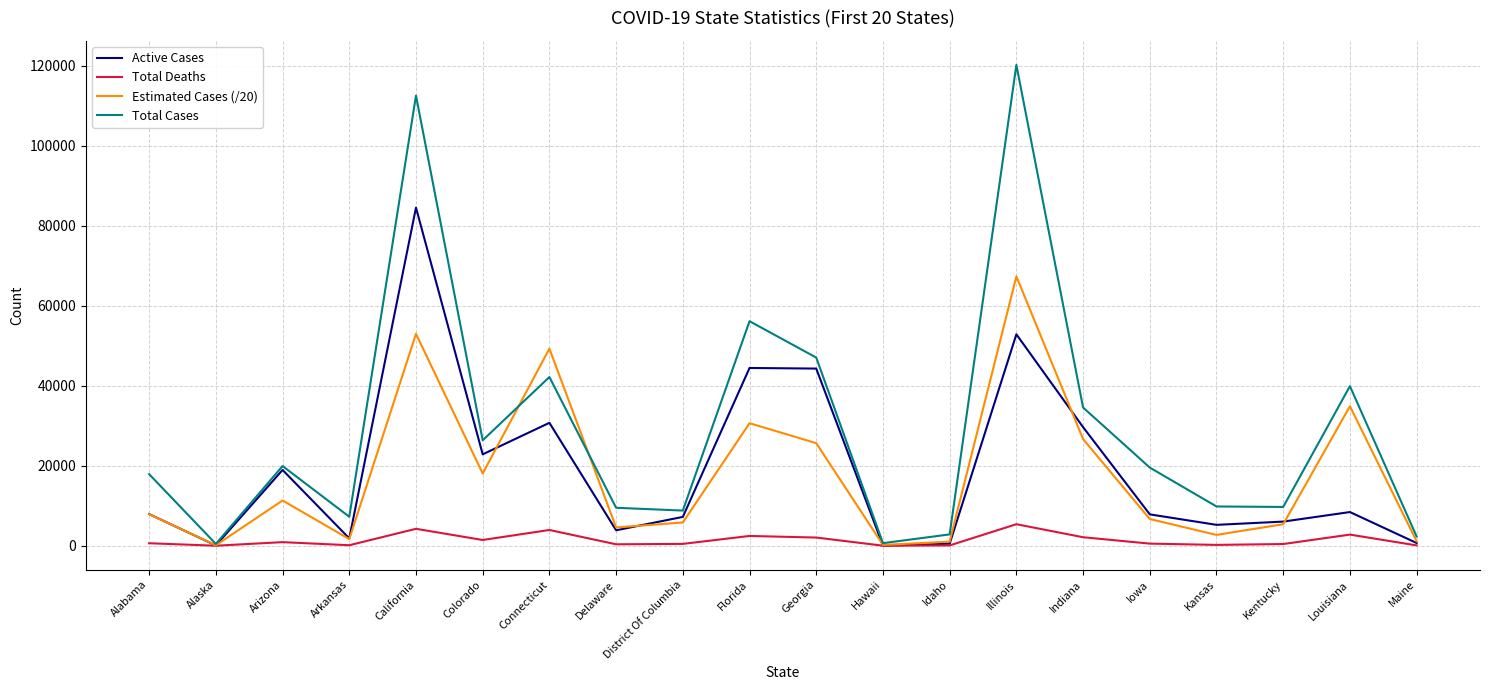

Which series has the largest total across all categories?

Total Cases